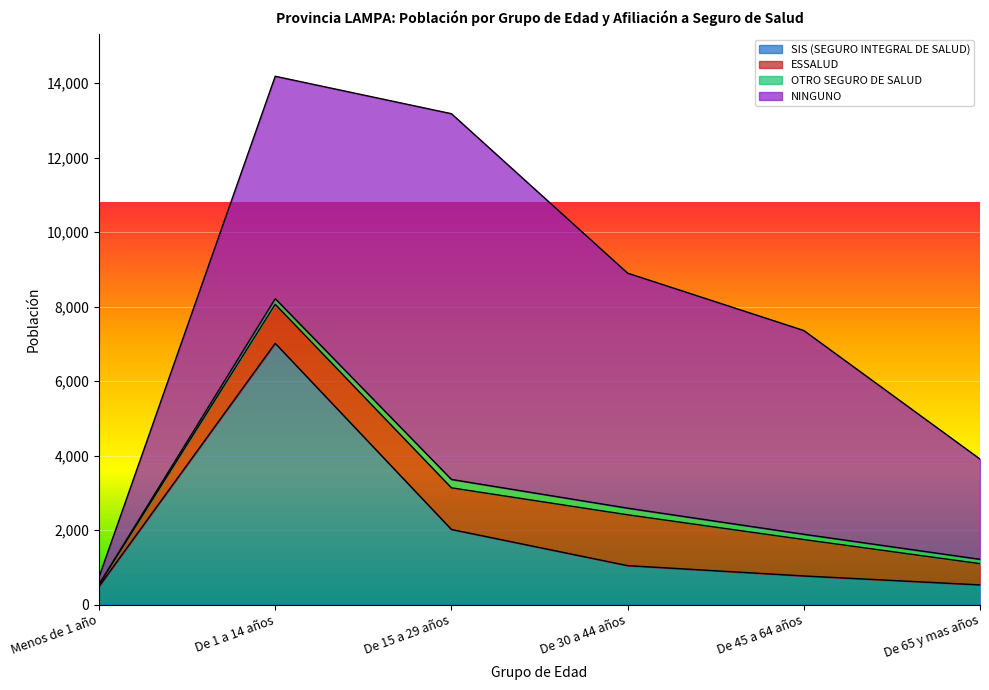

True or false: ESSALUD has more than 2 interior local peaks.

False